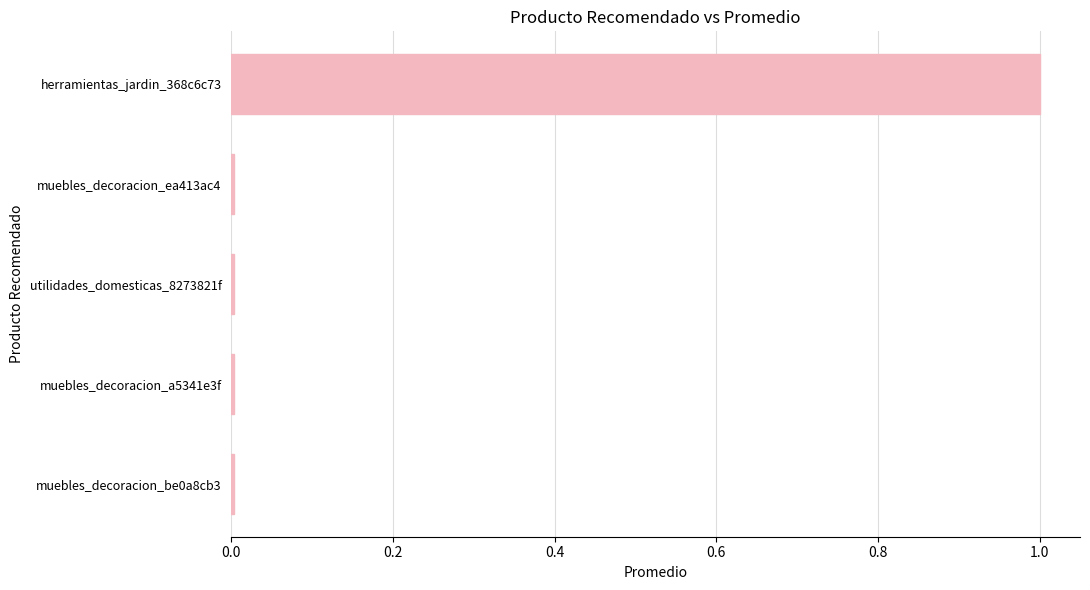

Count the number of categories in the chart.

5